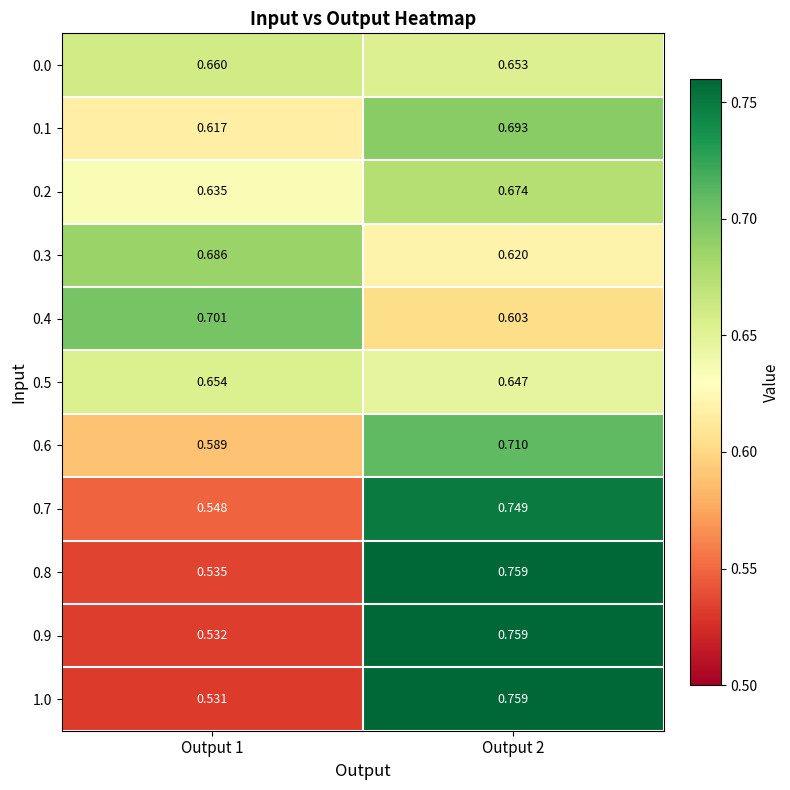

Is the value of 0.3 at Output 1 greater than the value of 0.7 at Output 2?

No